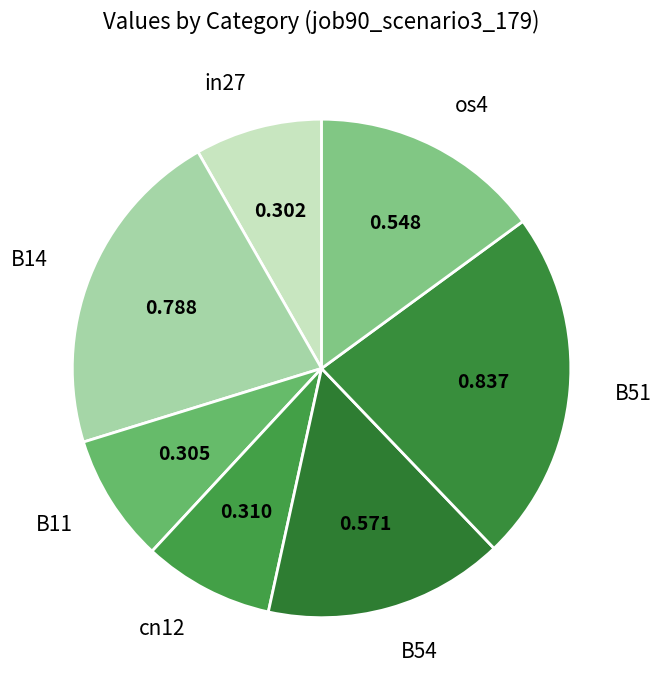

Is there a majority slice in this chart?

No